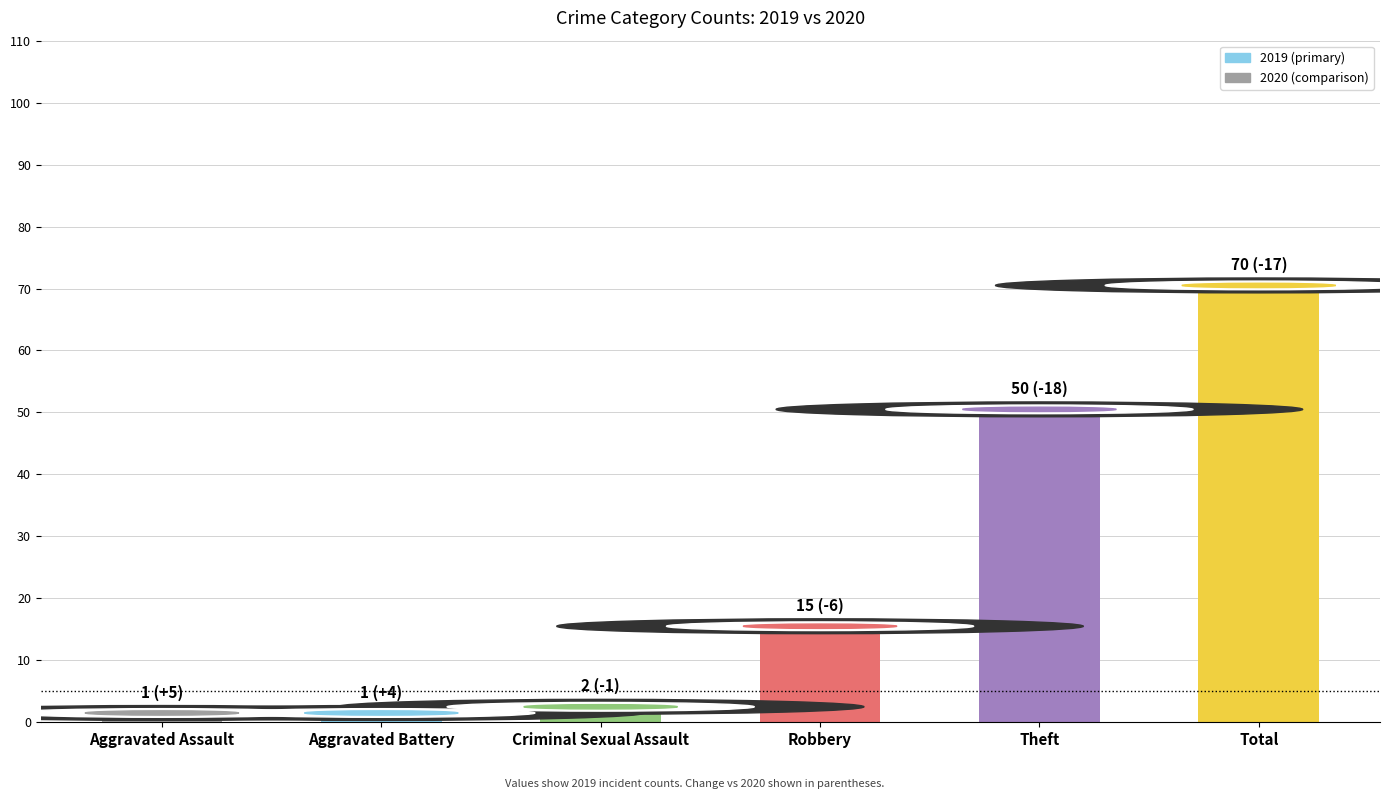

The chart shows a value of 15 at Robbery. True or false?

True